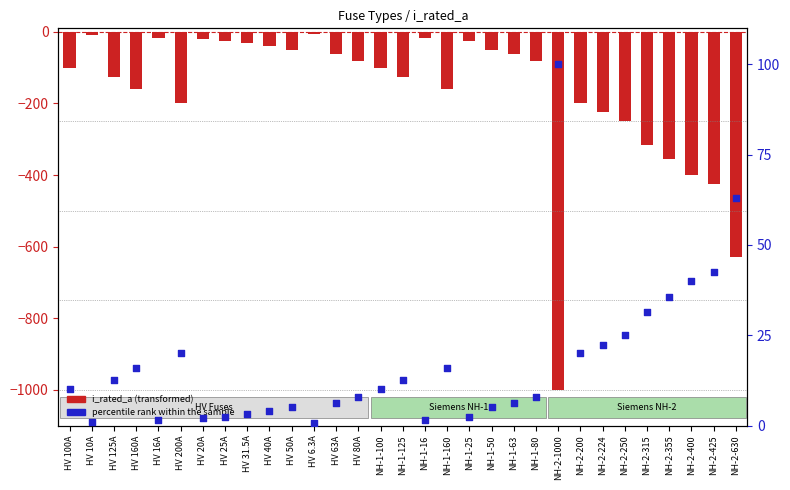

What are all the series names shown in the legend?

i_rated_a, percentile rank within the sample